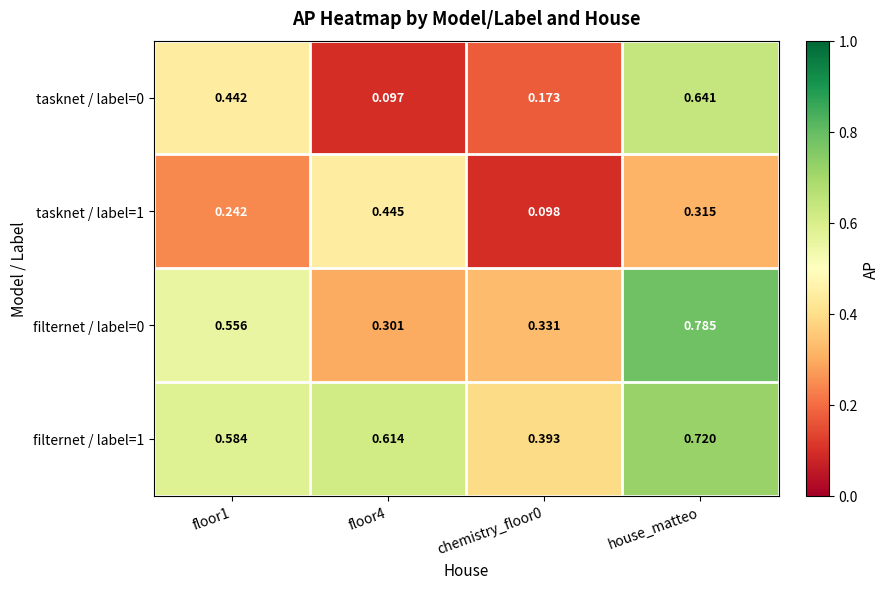

How many categories are shown in the chart?

4